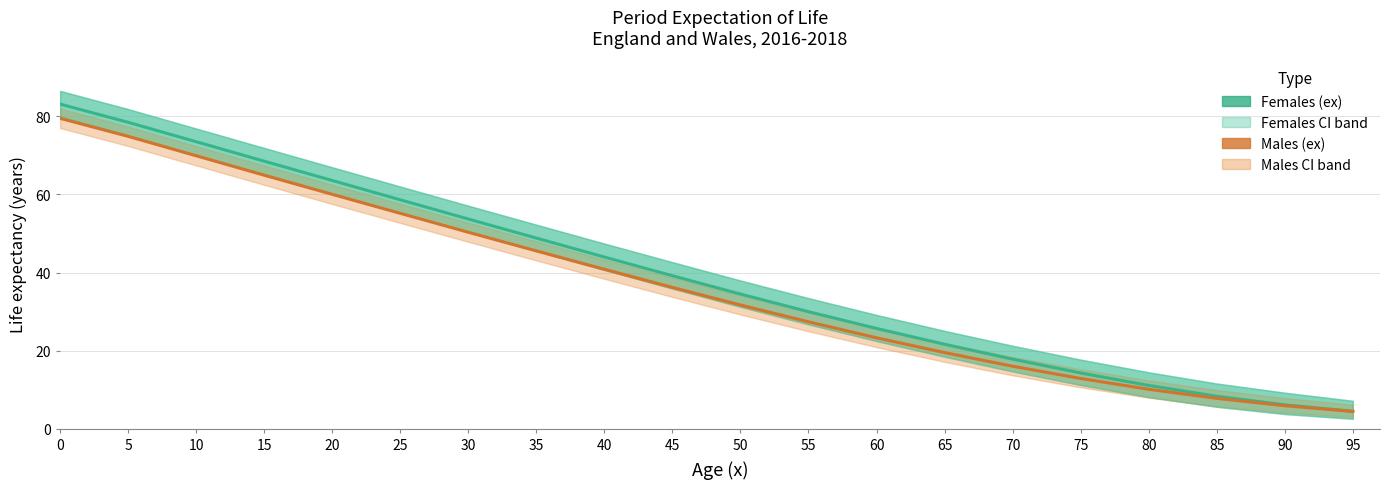

Reading right to left, what are all the values shown in this chart?

Females (ex): 4.5	6.2	8.4	11.1	14.3	17.9	21.7	25.7	30.0	34.5	39.2	44.0	48.8	53.7	58.6	63.6	68.5	73.5	78.5	83.1
Males (ex): 4.5	6.0	7.8	10.2	12.9	16.1	19.5	23.3	27.4	31.7	36.2	40.9	45.6	50.3	55.2	60.0	64.9	69.9	74.9	79.5